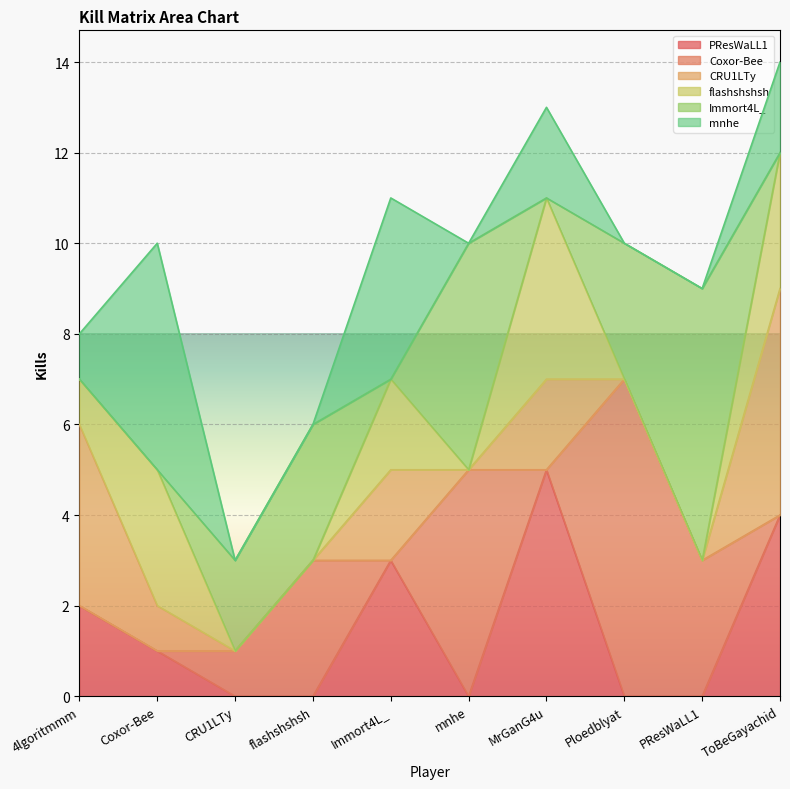

What position from the right is Coxor-Bee?

9